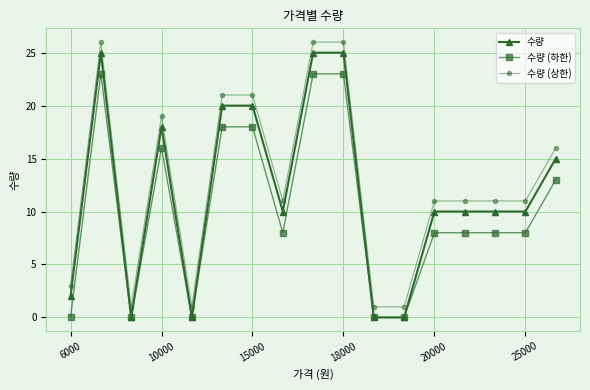

What is the greatest value displayed?

26